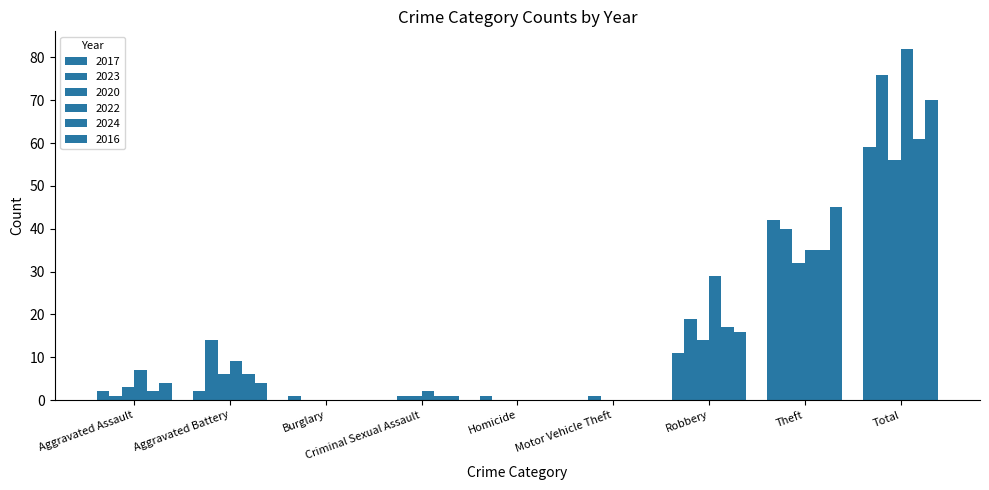

What is the difference between the maximum and second lowest values in the 2016 series?

70